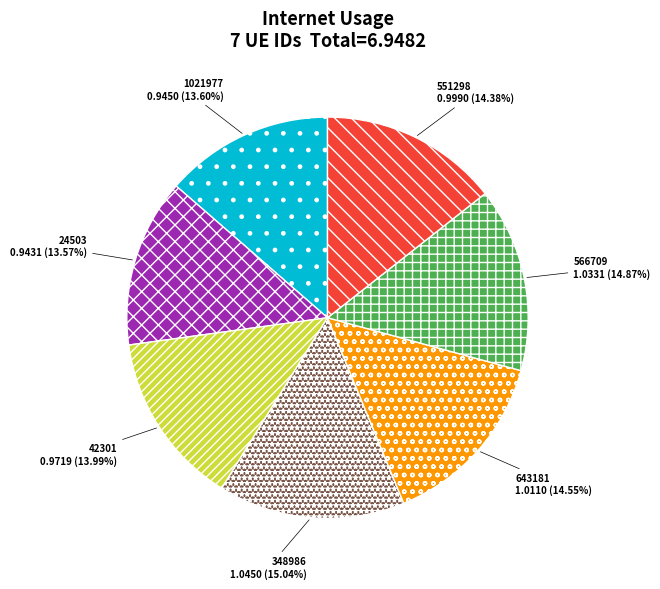

How many segments does this pie chart have?

7